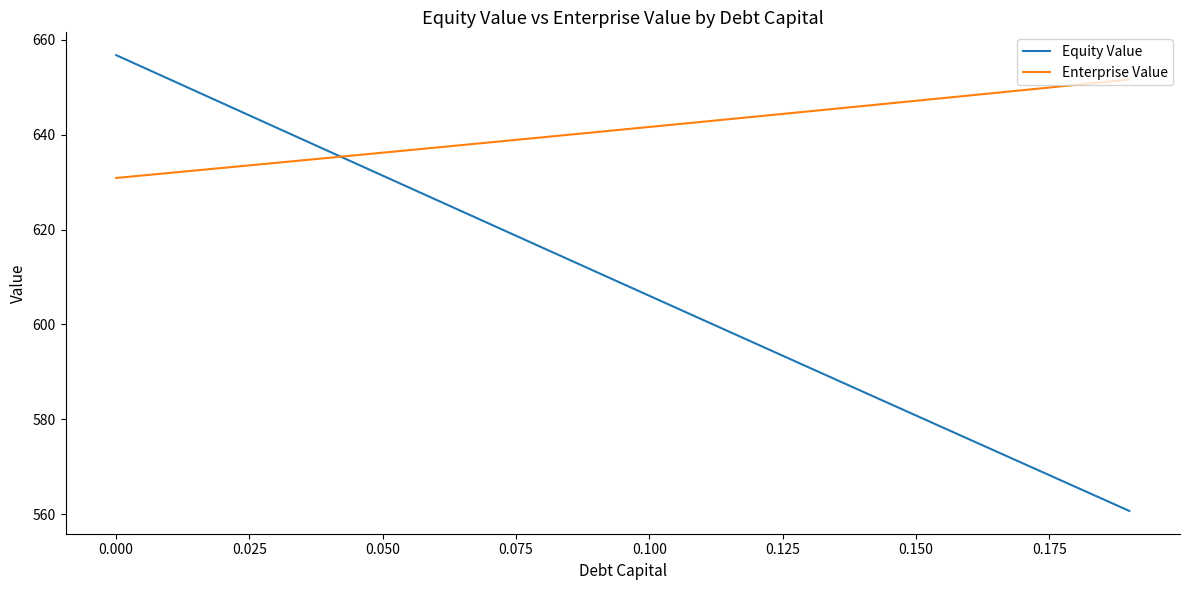

Does the chart display data point markers on the line(s)?

No